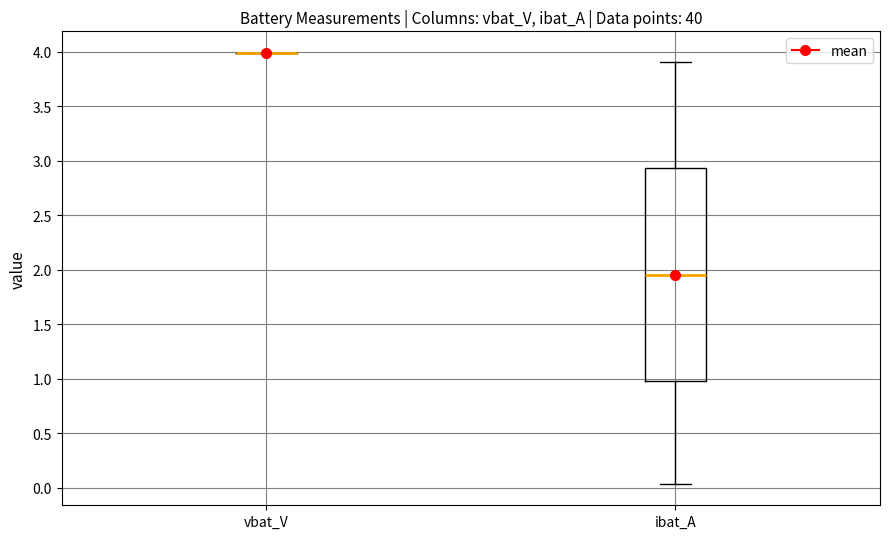

Reading left to right, transcribe this box plot: for each box, give where its median line is, the range the box spans, and where its two whiskers end, as read against the y-axis. The values are not printed on the chart, so give them approximately, as read against the axis.

vbat_V: box collapsed to a line at 4.00, whiskers 4.00 to 4.00
ibat_A: median 1.95, box 1.00 to 2.95, whiskers 0.05 to 3.90